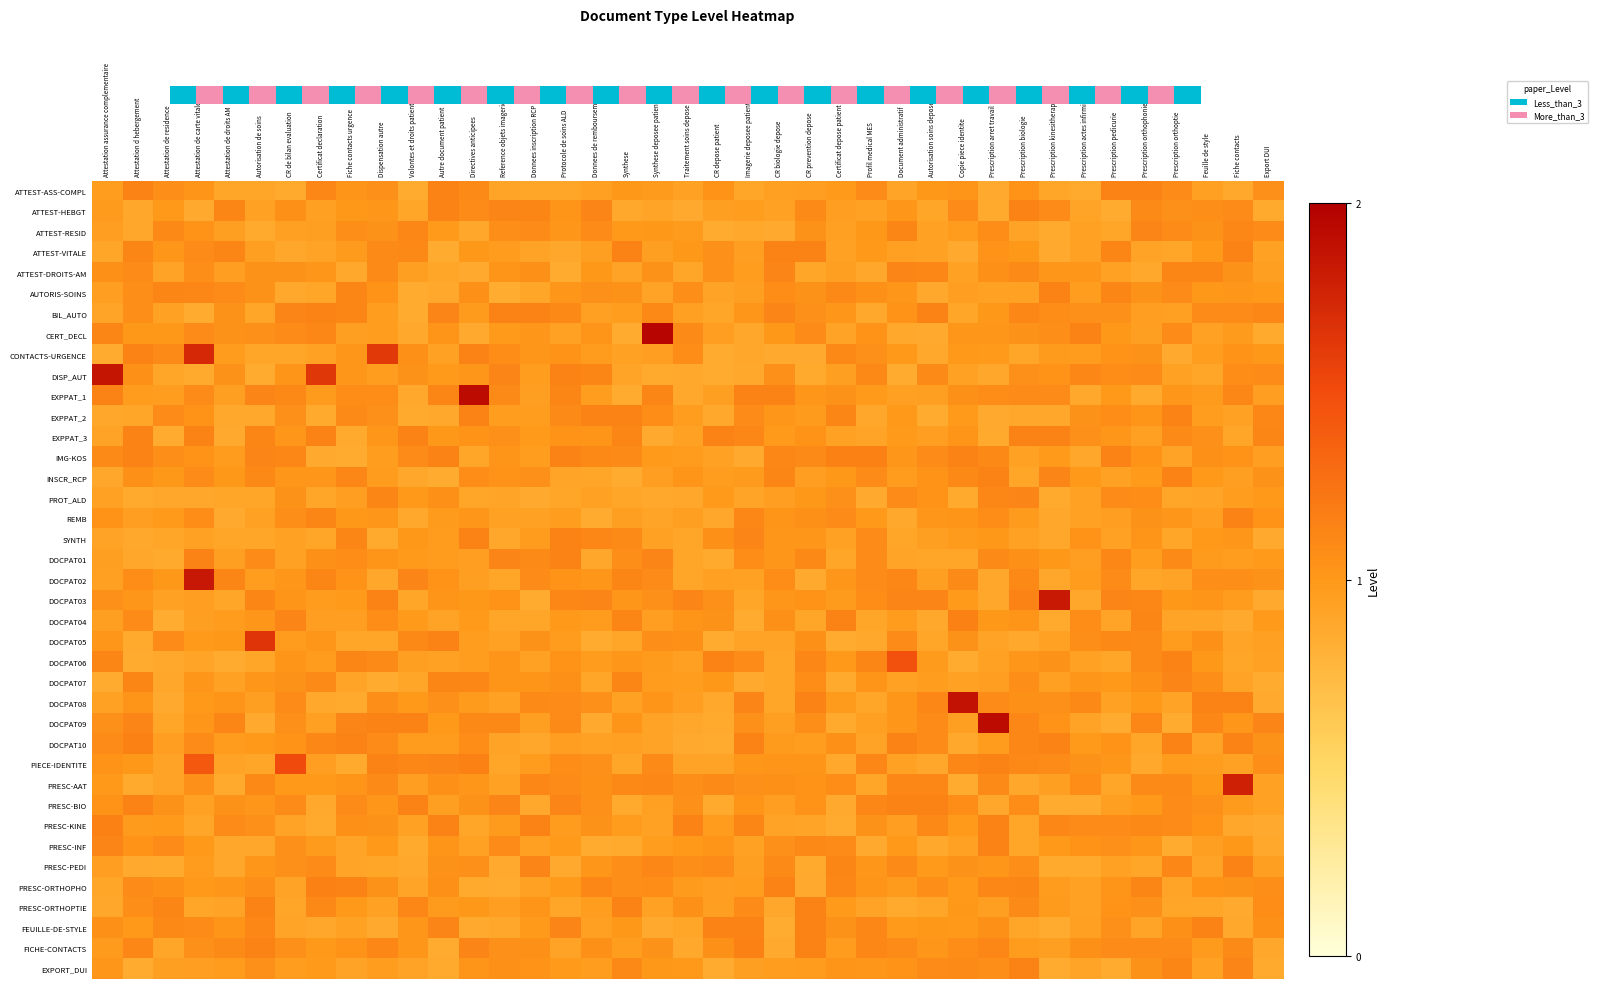

True or false: BIL_AUTO has a value of 1.0 at Certificat depose patient.

True